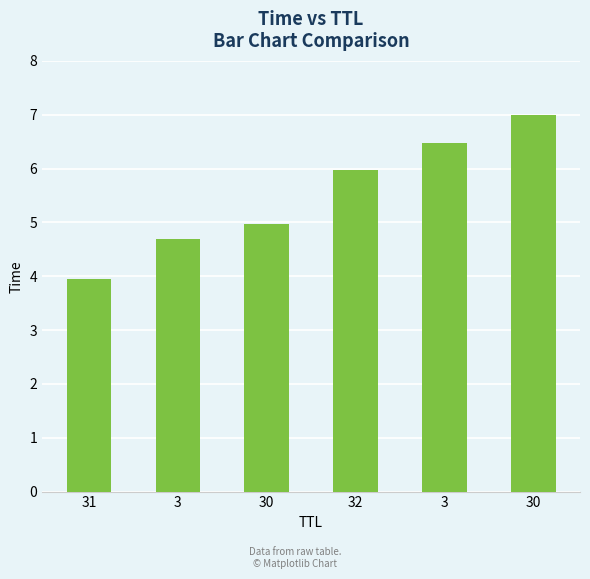

How many bars are there in total?

6